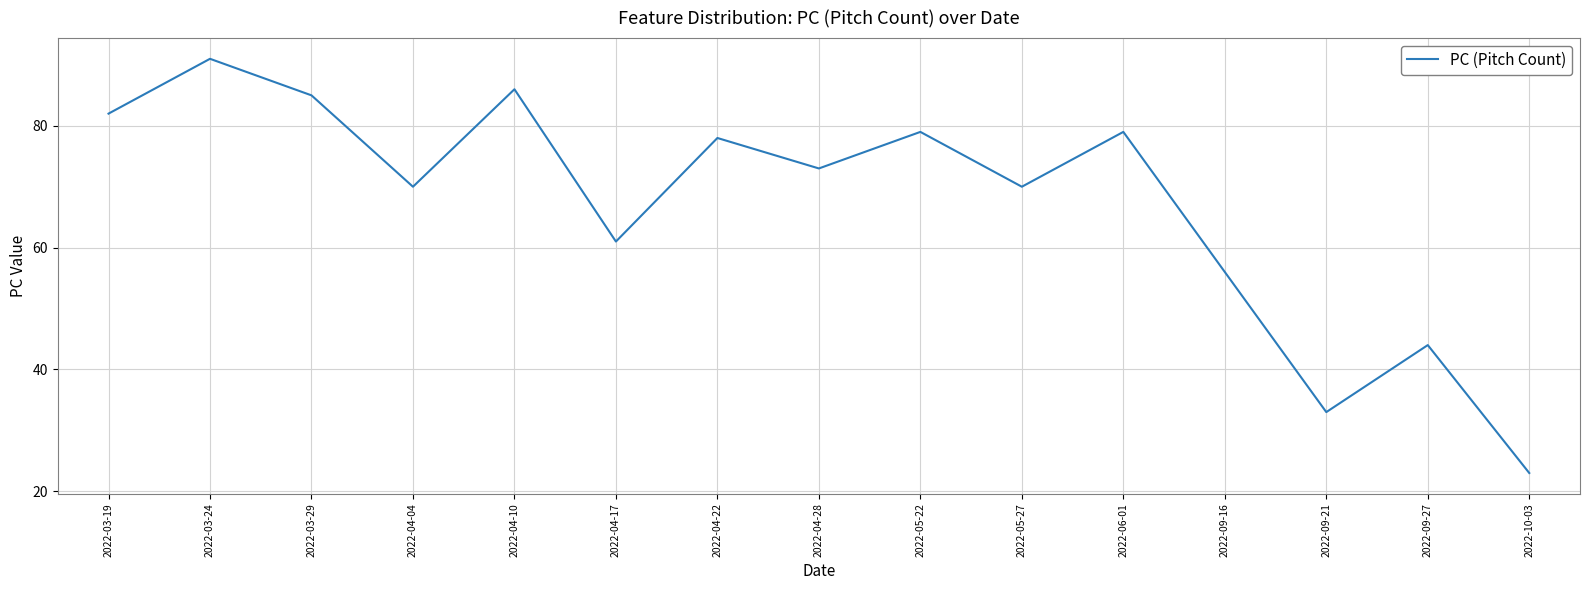

What is the minimum value shown in the chart?

23